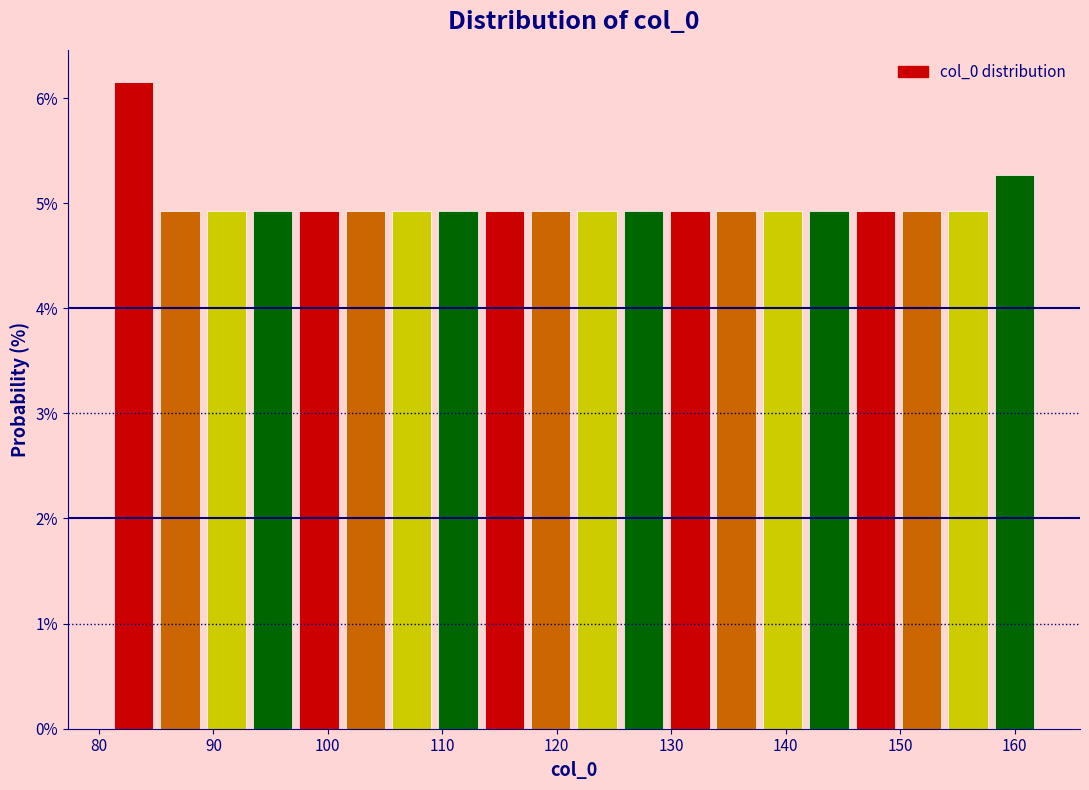

Reading left to right, list every bar in this chart as the range it spans on the x-axis followed by its height. Neither the bar edges nor the heights are printed on the chart, so give them approximately, as read against the axes.

81 to 85: 6.2
85 to 89: 4.9
89 to 93: 4.9
93 to 97: 4.9
97 to 101: 4.9
101 to 105: 4.9
105 to 109: 4.9
109 to 113: 4.9
113 to 117: 4.9
117 to 122: 4.9
122 to 126: 4.9
126 to 130: 4.9
130 to 134: 4.9
134 to 138: 4.9
138 to 142: 4.9
142 to 146: 4.9
146 to 150: 4.9
150 to 154: 4.9
154 to 158: 4.9
158 to 162: 5.3